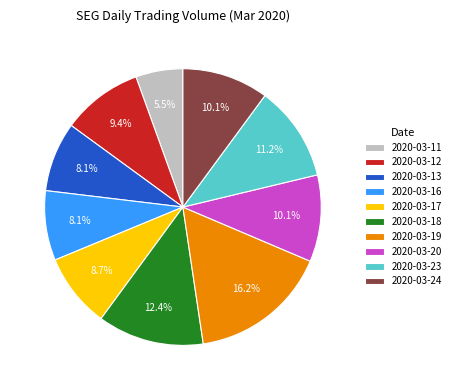

Is it true that 2020-03-13 is 8% of the pie?

True